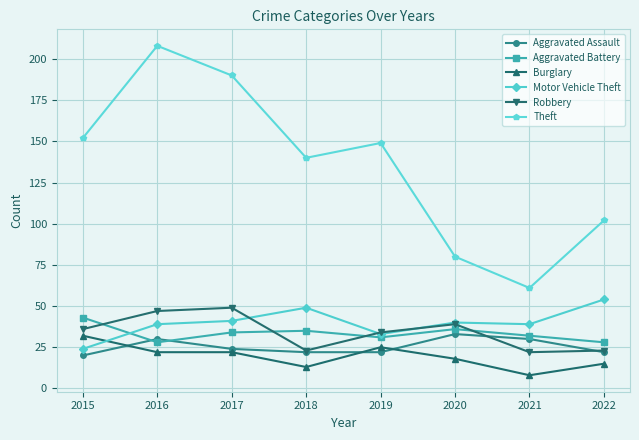

What is the value of the Theft point at the 3rd from the left?

190